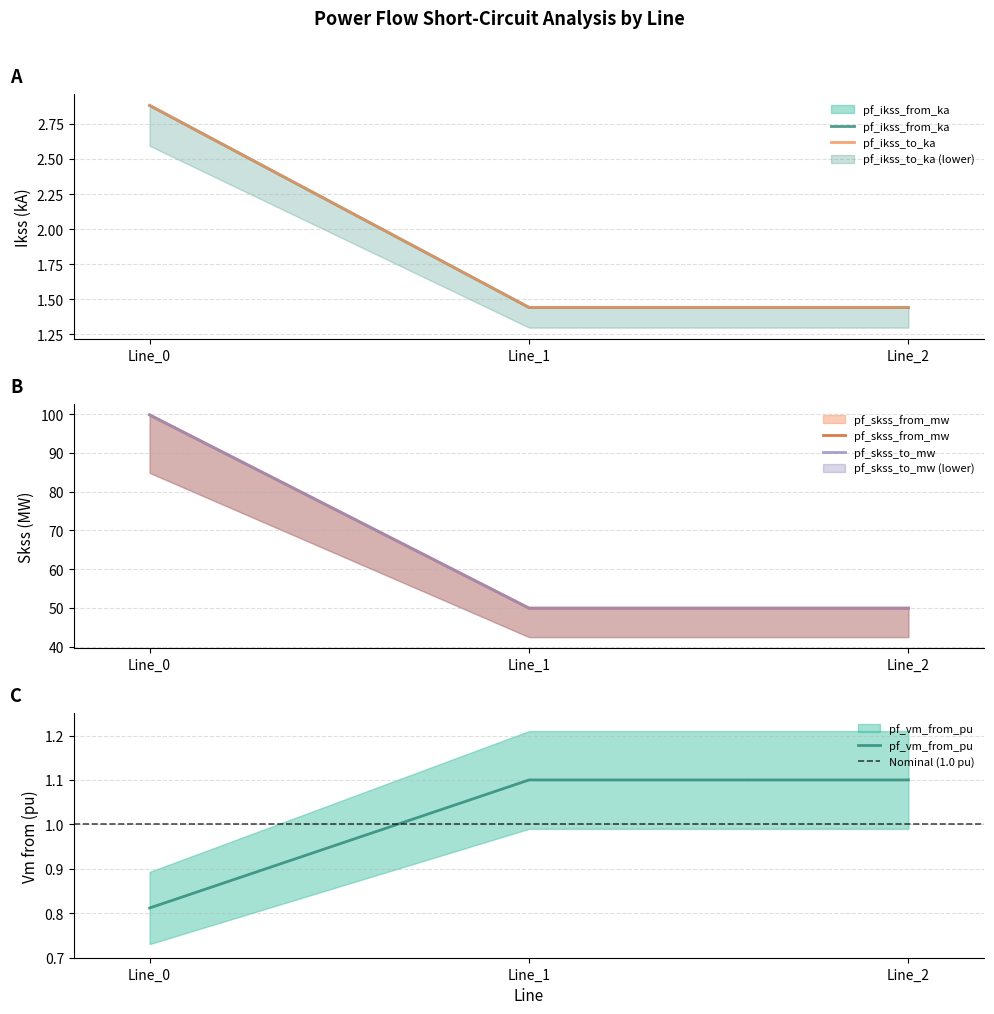

How many lines are shown in the chart?

5